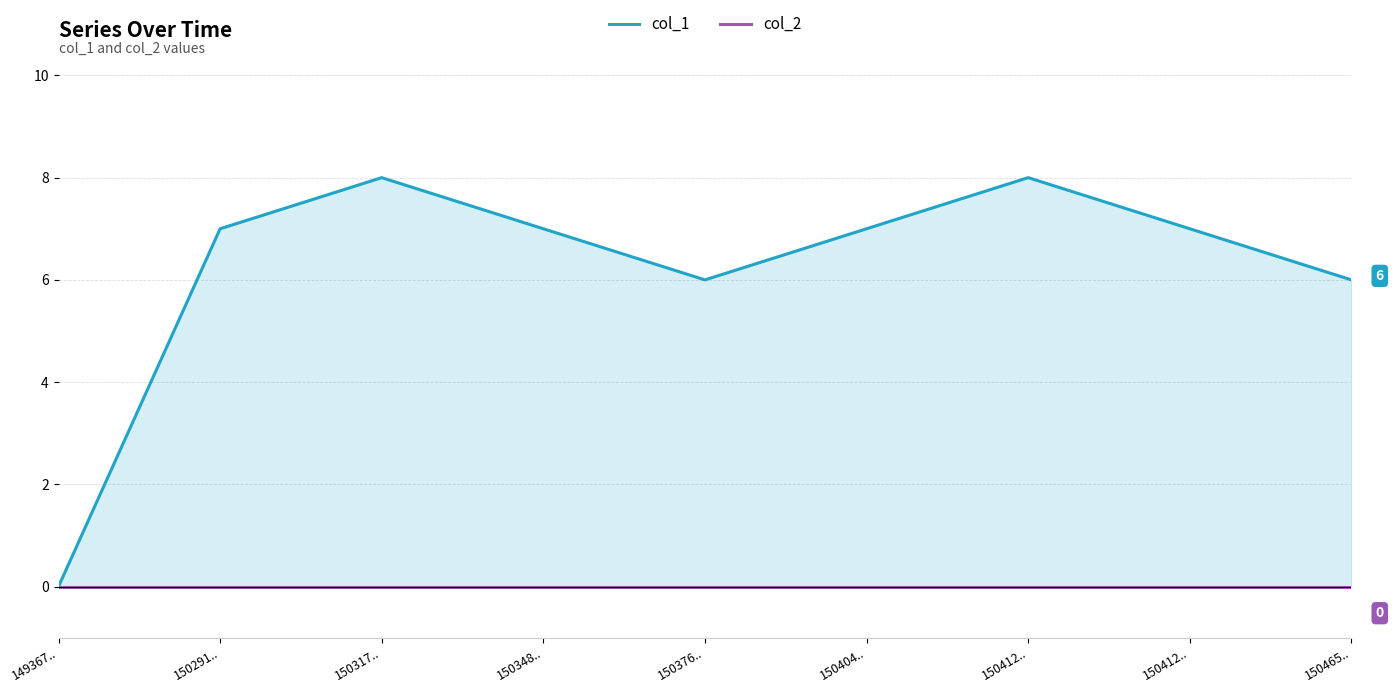

What is the difference between the second highest and minimum values in the col_1 series?

8